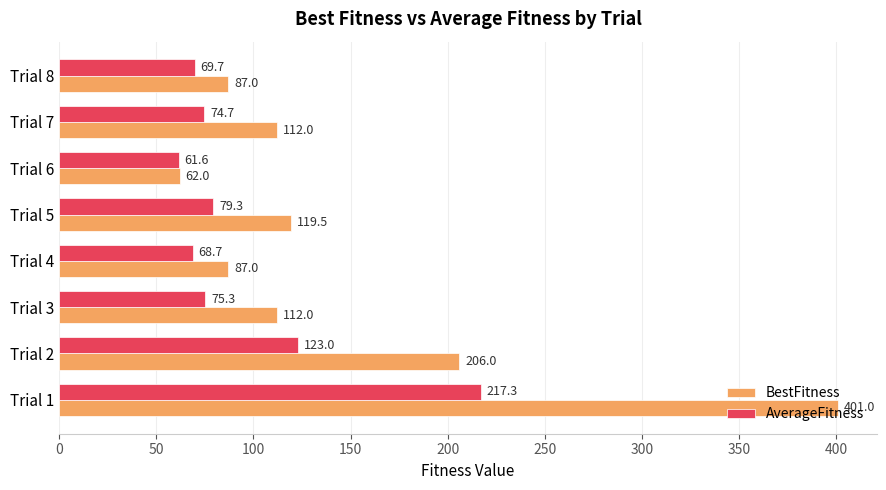

Where is BestFitness nearest to the value 231?

Trial 2